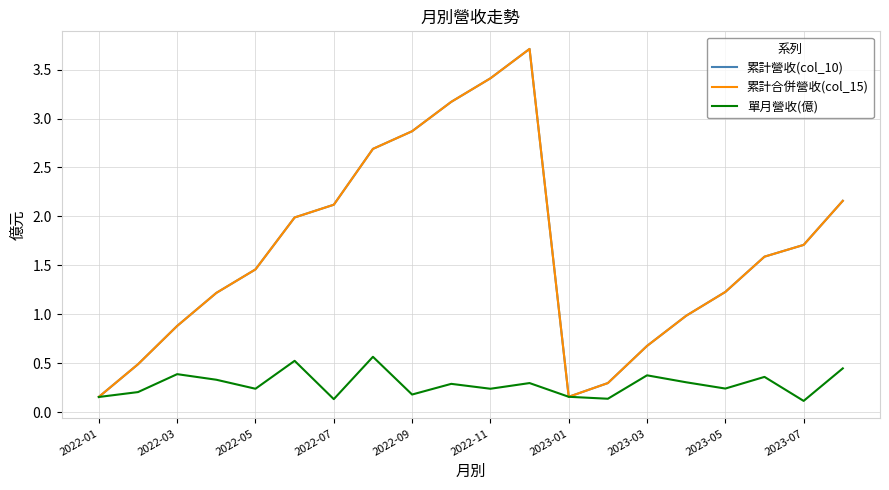

True or false: 單月營收(億) and 累計營收(col_10) cross at least once.

False